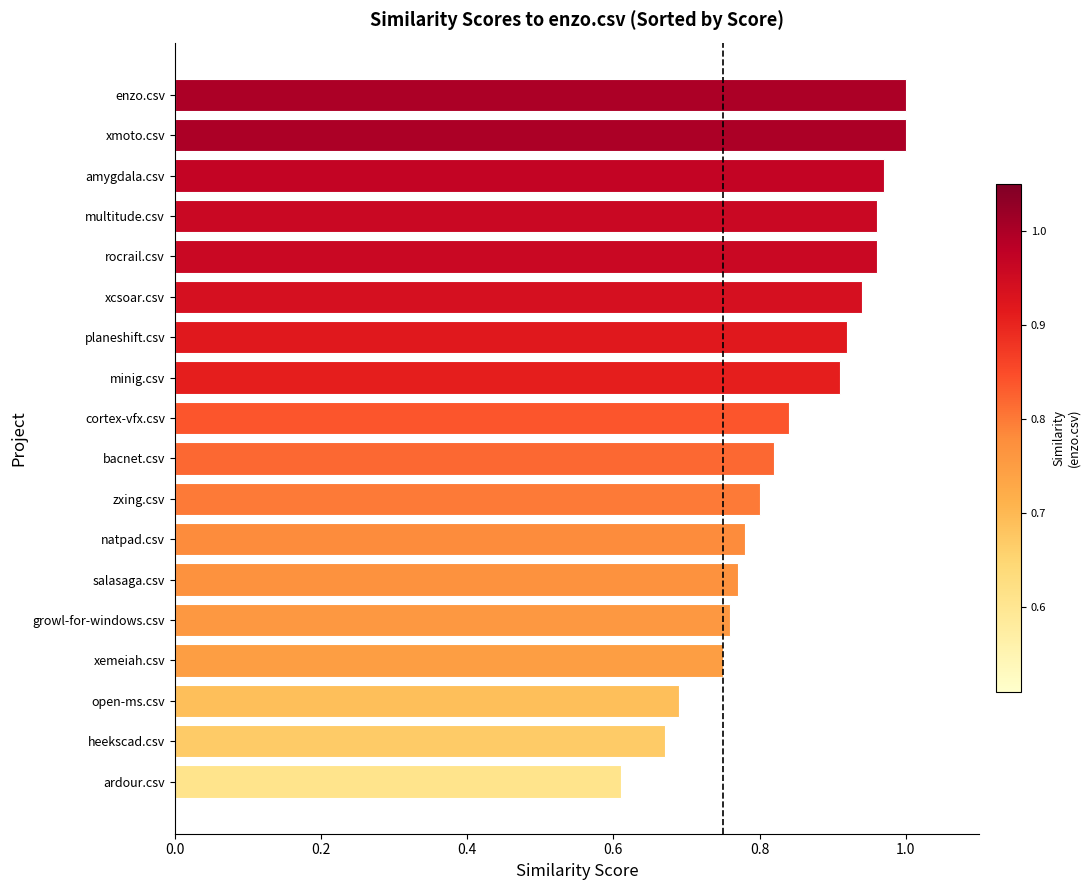

What is the smallest value displayed?

0.6